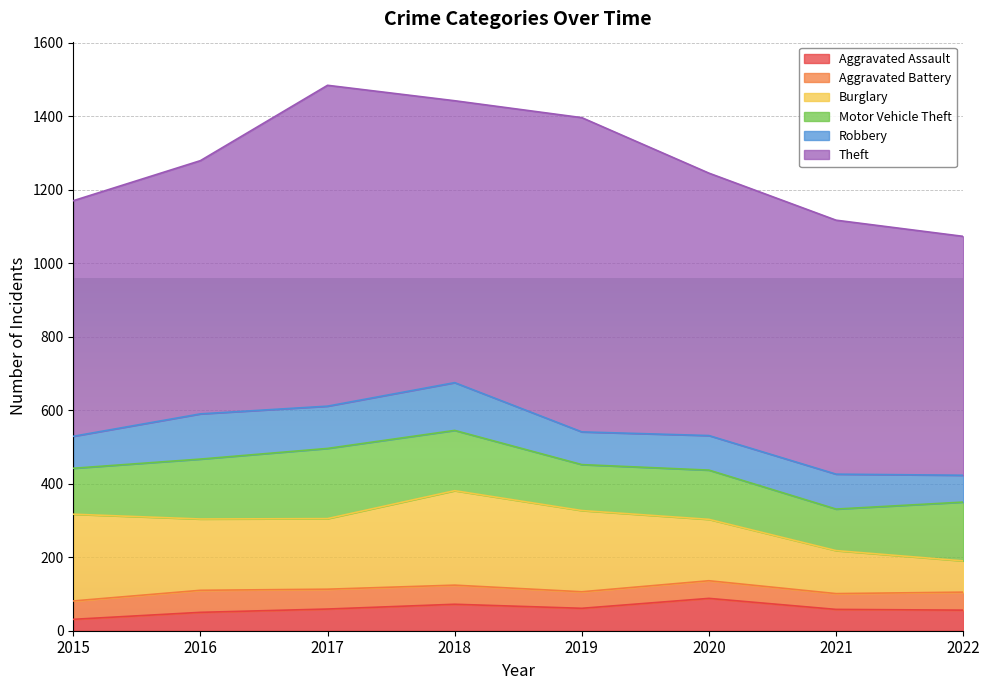

True or false: Aggravated Battery and Robbery intersect in this chart.

False